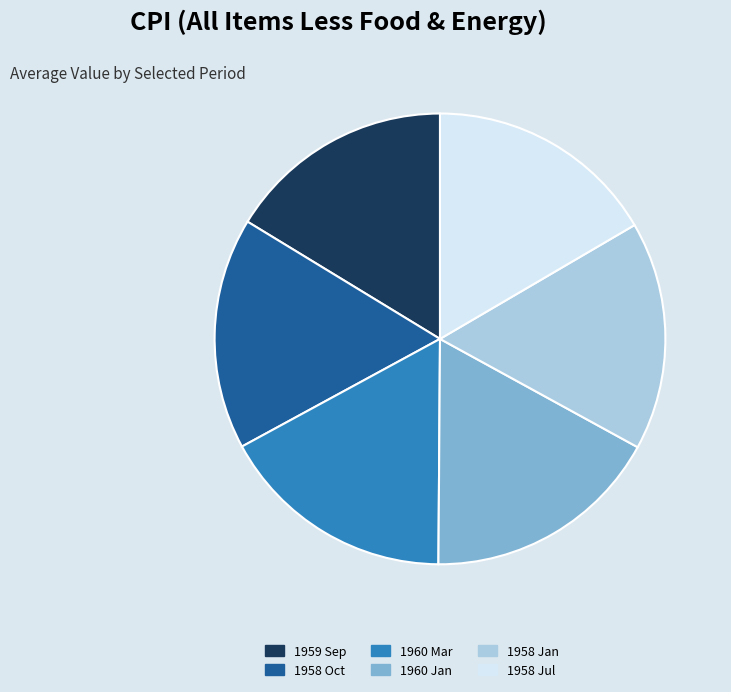

Is the sum of 1958 Jul and 1958 Jan greater than half?

No